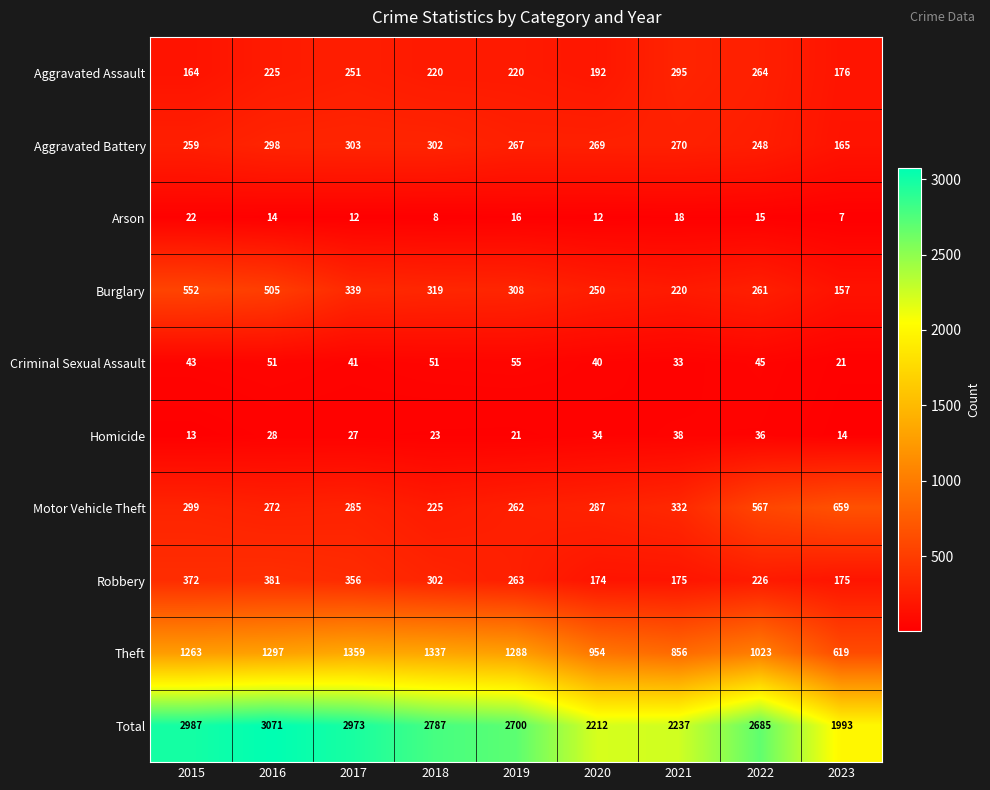

What value does the Theft series have at 2016, to the nearest 100?

1300